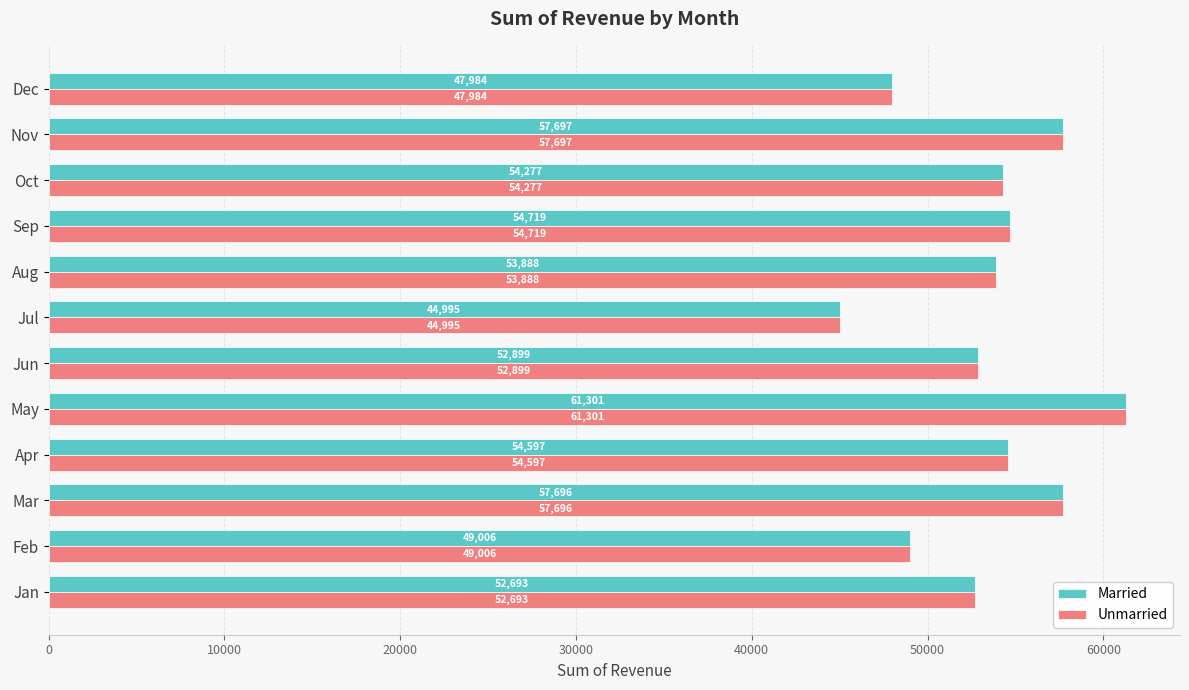

What is the minimum value for Unmarried?

44995